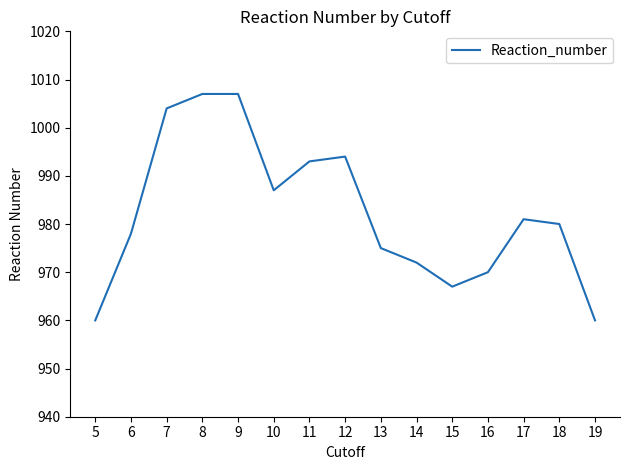

Reading left to right, what are all the values shown in this chart?

5=960	6=978	7=1004	8=1007	9=1007	10=987	11=993	12=994	13=975	14=972	15=967	16=970	17=981	18=980	19=960